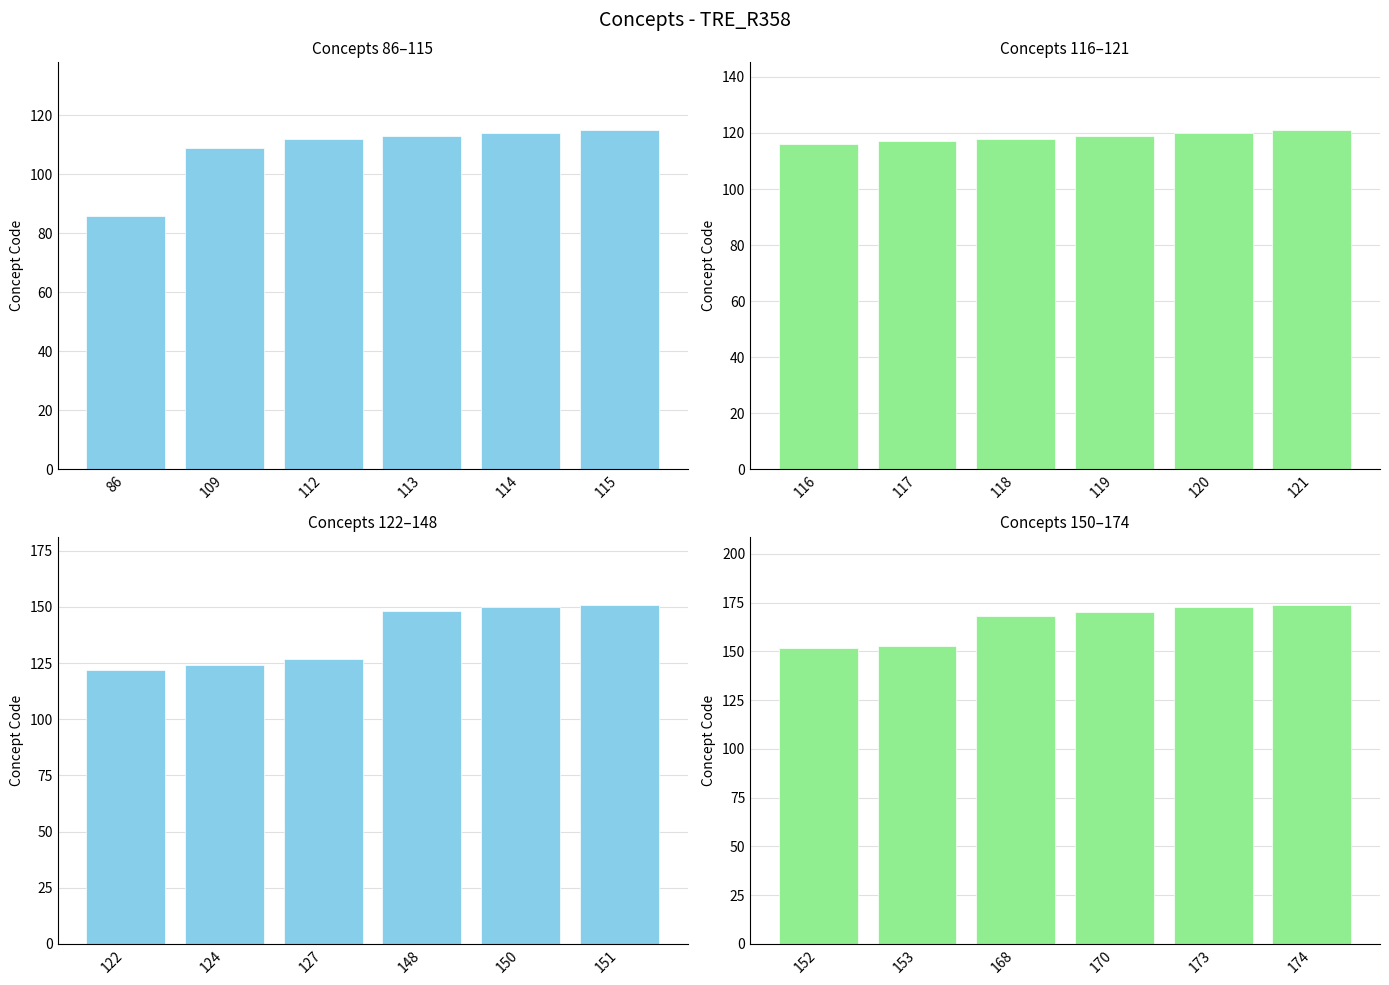

What is the smallest value displayed?

86